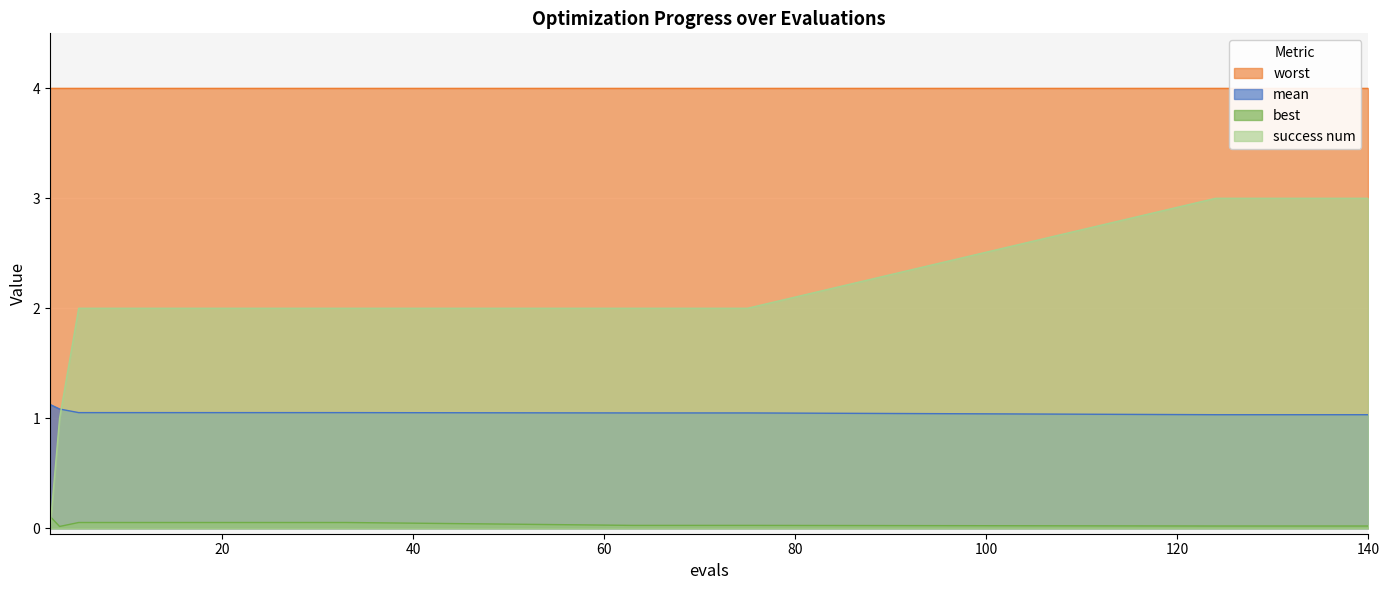

How many intersections are there between success num and best?

1